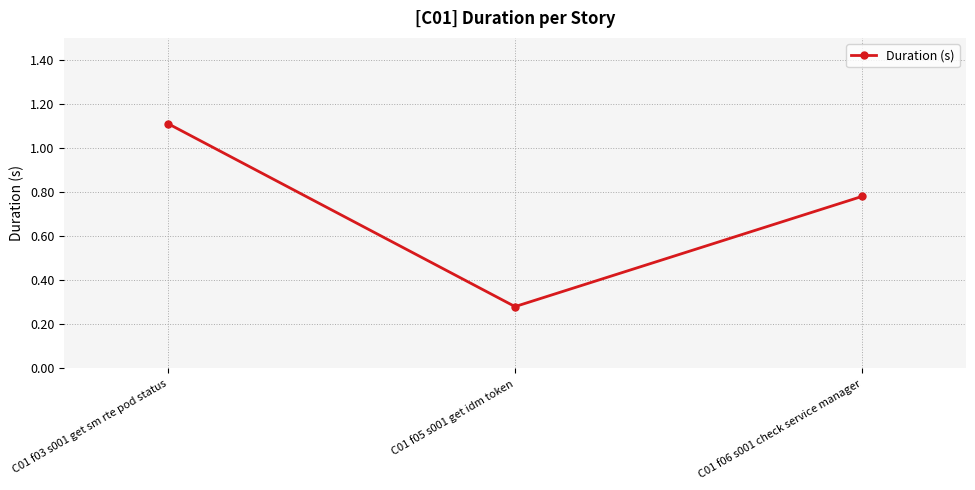

At which label is the value closest to 0?

C01 f05 s001 get idm token